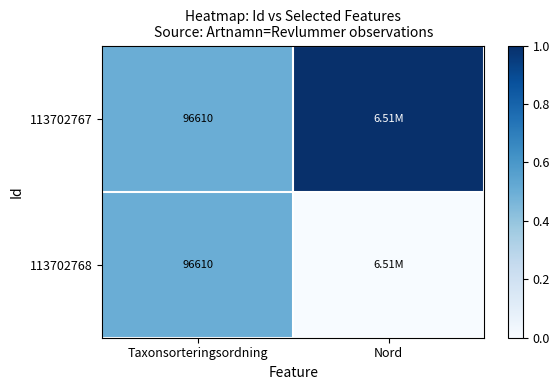

What is the total value across all series at Taxonsorteringsordning?

193220